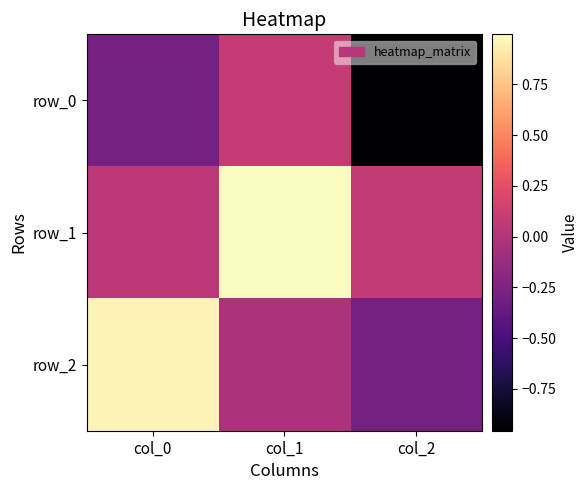

What is the sum of the row_0 values at col_0 and col_2?

-1.2